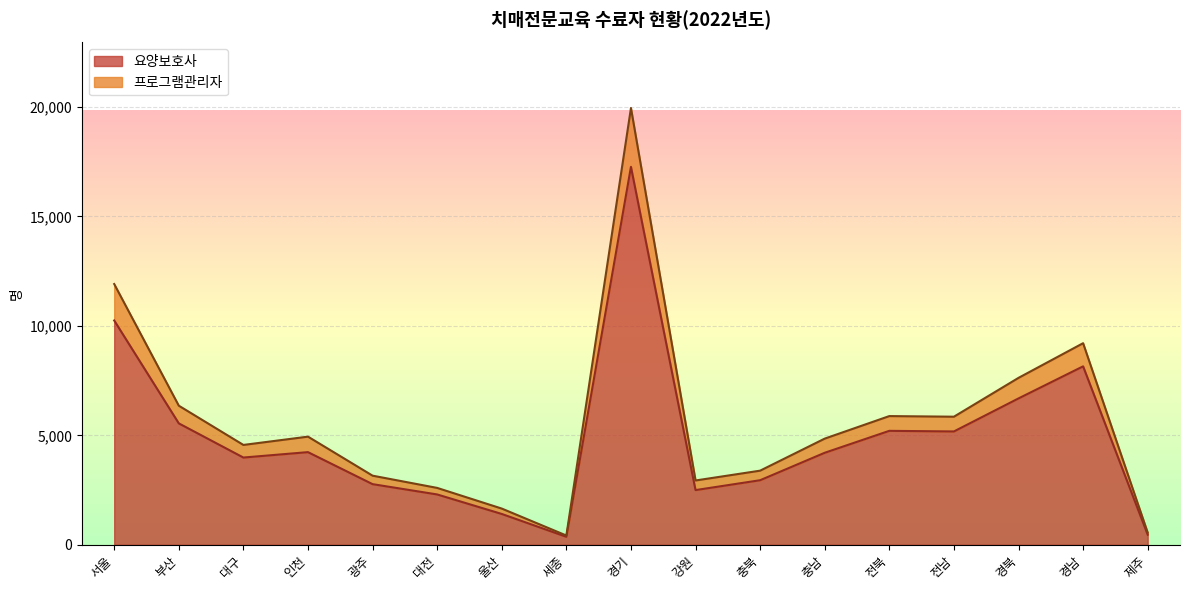

What is the minimum value shown in the chart?

367